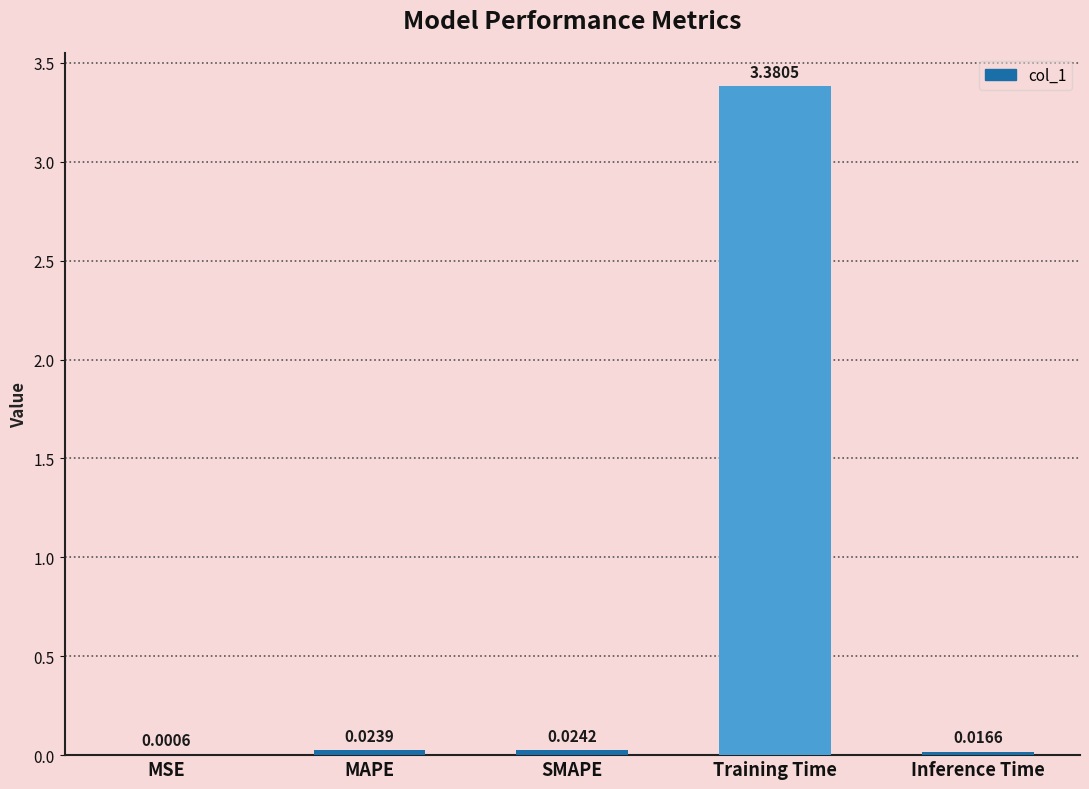

Which has a higher value, SMAPE or Inference Time?

SMAPE